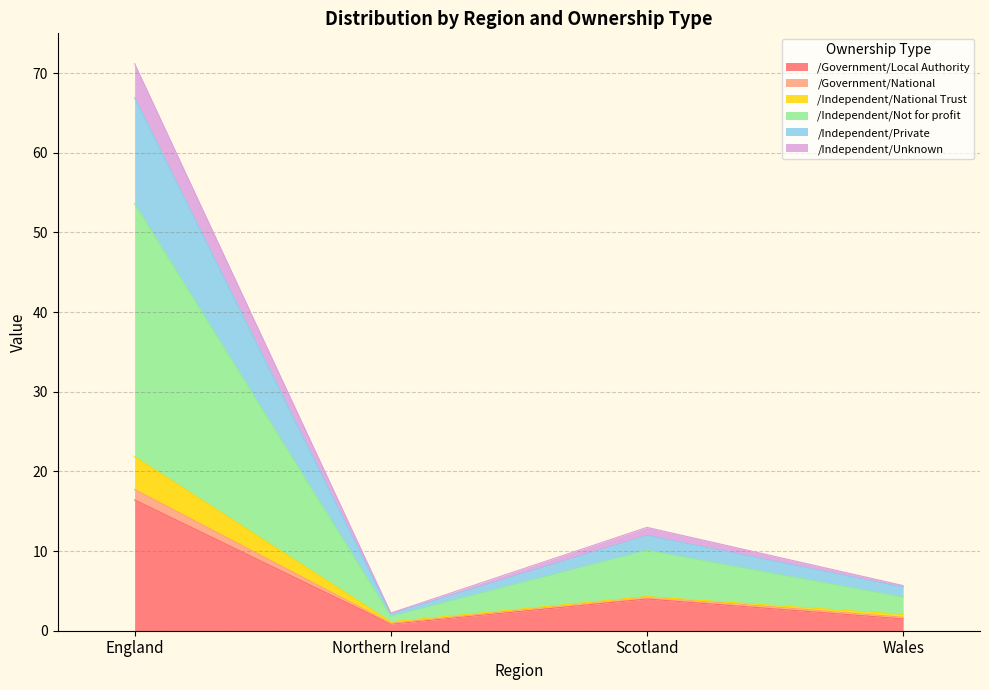

At which category is the sum across all series the highest?

England